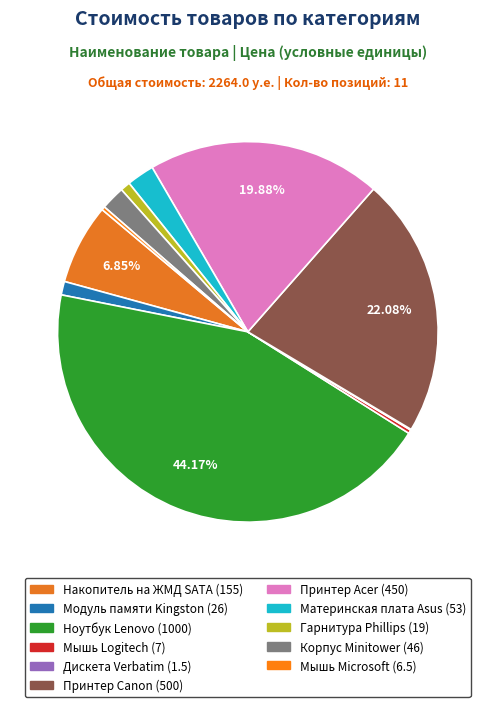

Which has a higher value, Модуль памяти Kingston or Принтер Acer?

Принтер Acer